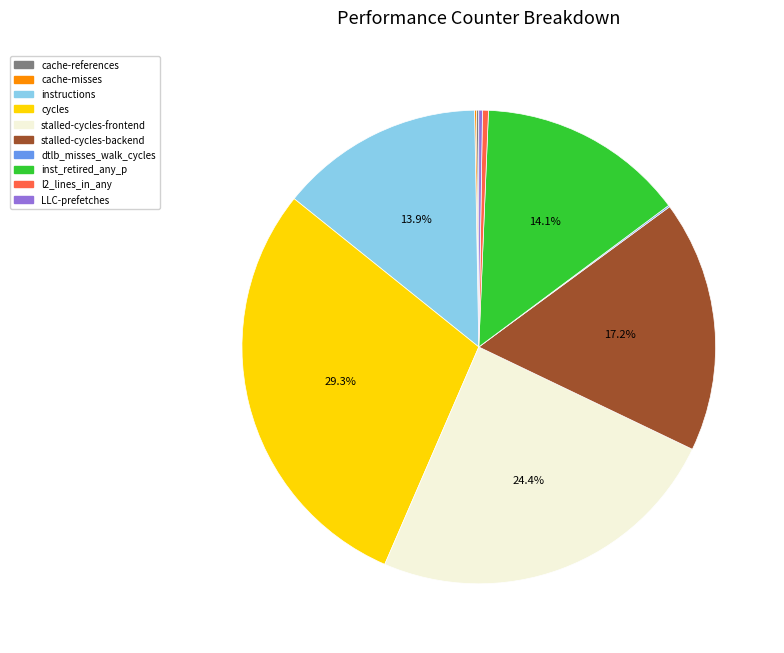

Does instructions account for over 50% of the chart?

No